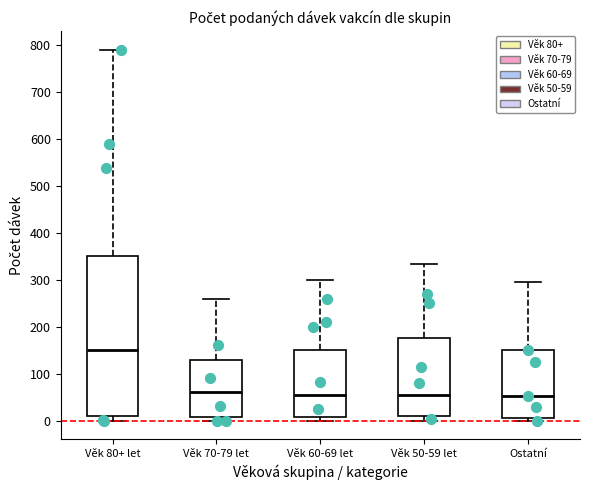

Reading left to right, read every box against the y-axis: the position of its median line, the range the box covers, and the ends of its whiskers. The values are not printed on the chart, so give them approximately, as read against the axis.

Věk 80+ let: median 150, box 10 to 350, whiskers 0 to 790
Věk 70-79 let: median 60, box 10 to 130, whiskers 0 to 260
Věk 60-69 let: median 50, box 10 to 150, whiskers 0 to 300
Věk 50-59 let: median 60, box 10 to 180, whiskers 0 to 330
Ostatní: median 50, box 10 to 150, whiskers 0 to 300